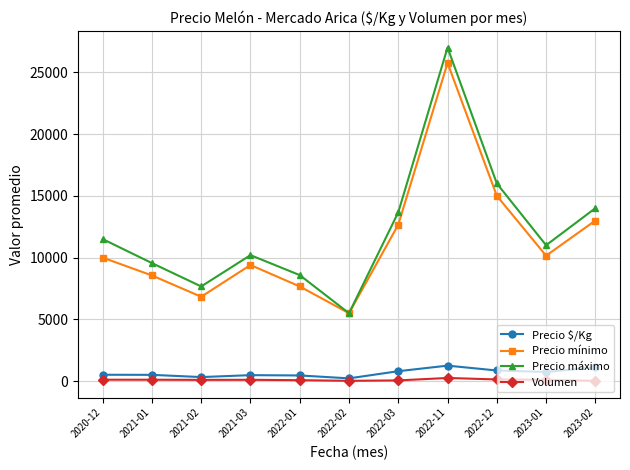

How many lines are shown in the chart?

4